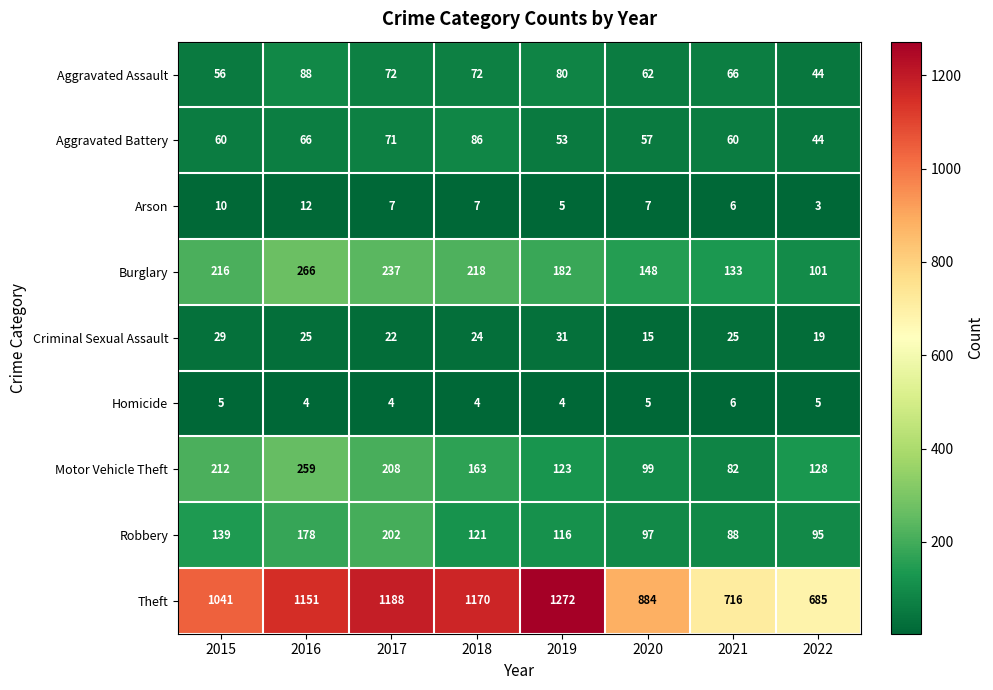

What is the smallest value displayed?

3